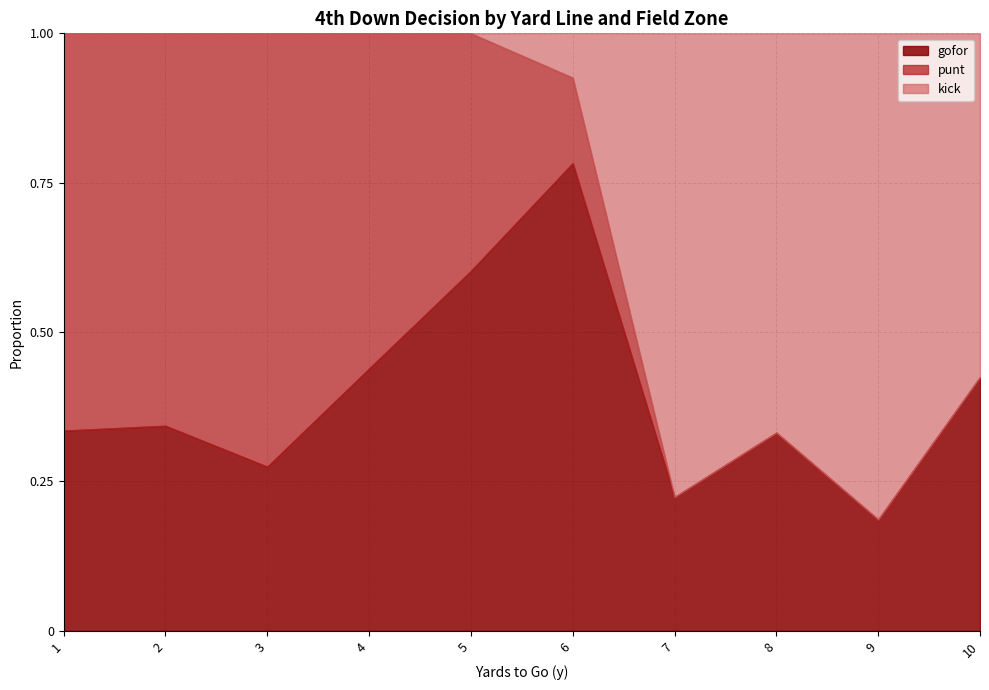

What is the total value across all series at 8?

1.0